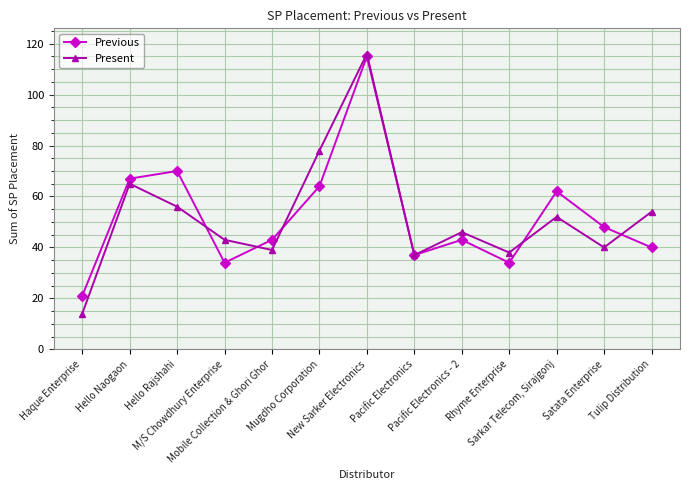

At which label is Present closest to 65?

Hello Naogaon